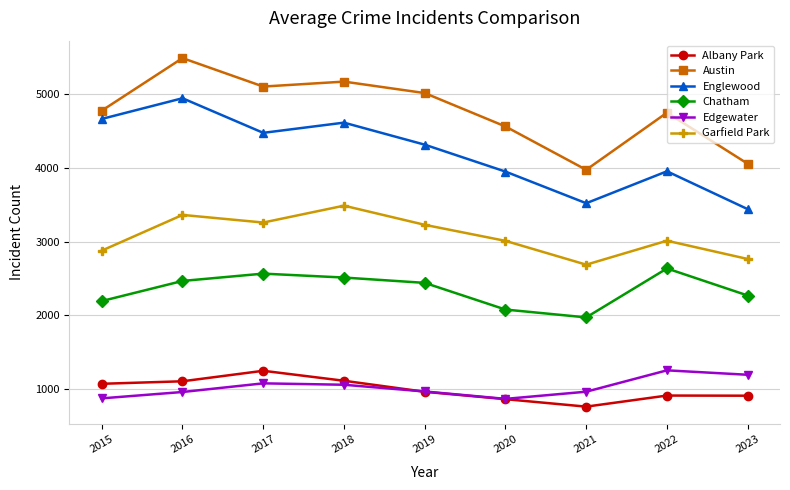

Between 2020 and 2021, which series saw the biggest shift?

Austin